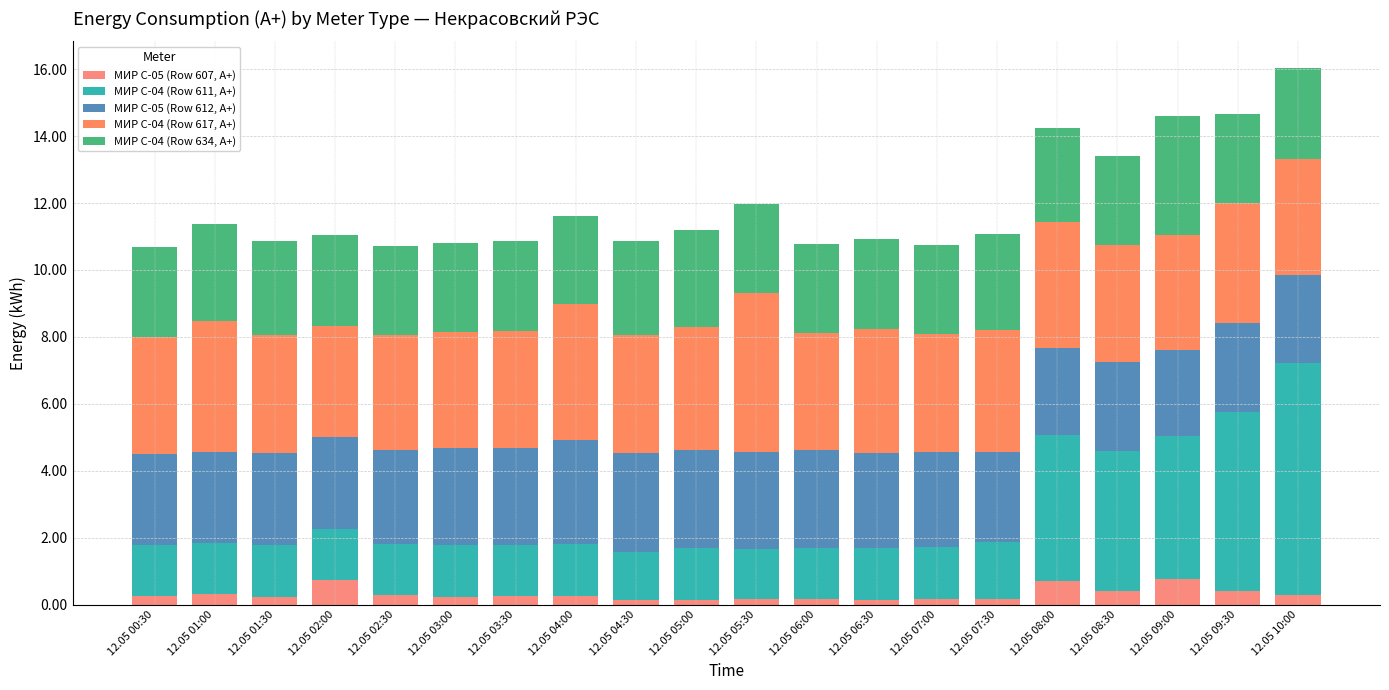

How many distinct data groups are displayed?

5